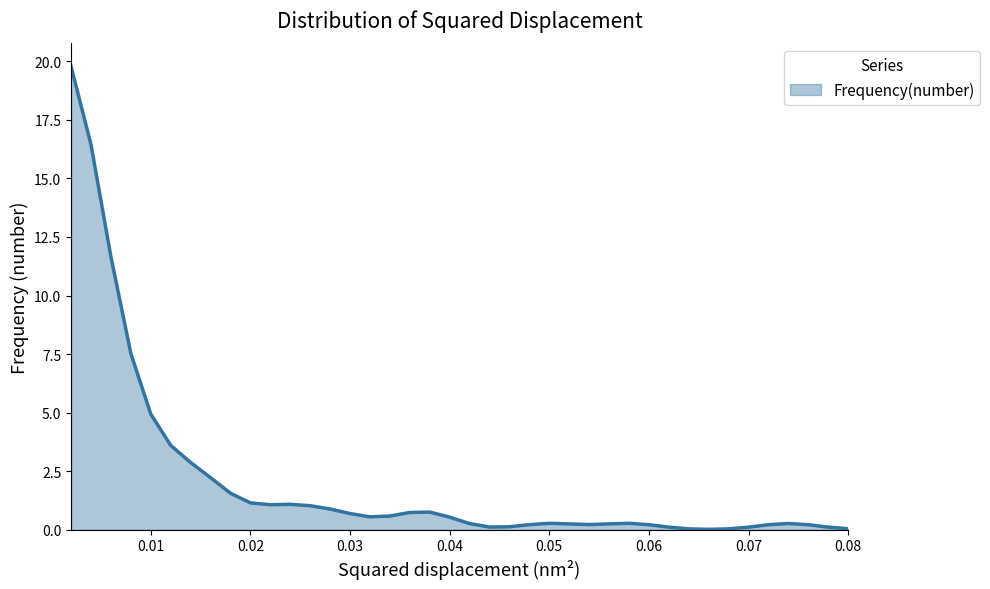

What is the maximum value shown in the chart?

19.8